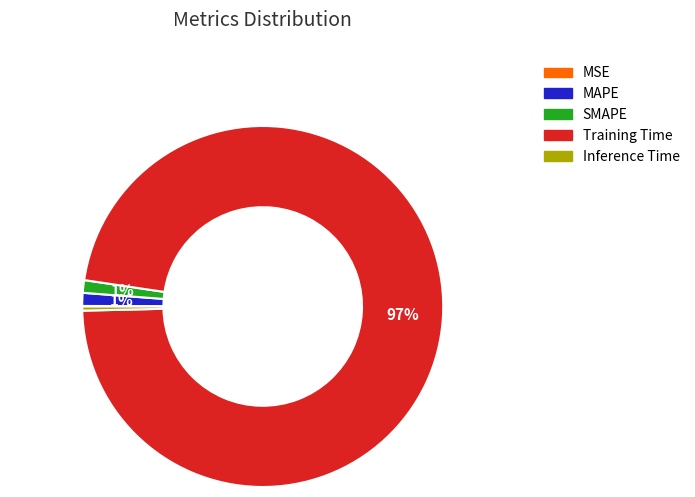

Is the sum of MAPE and Inference Time greater than half?

No